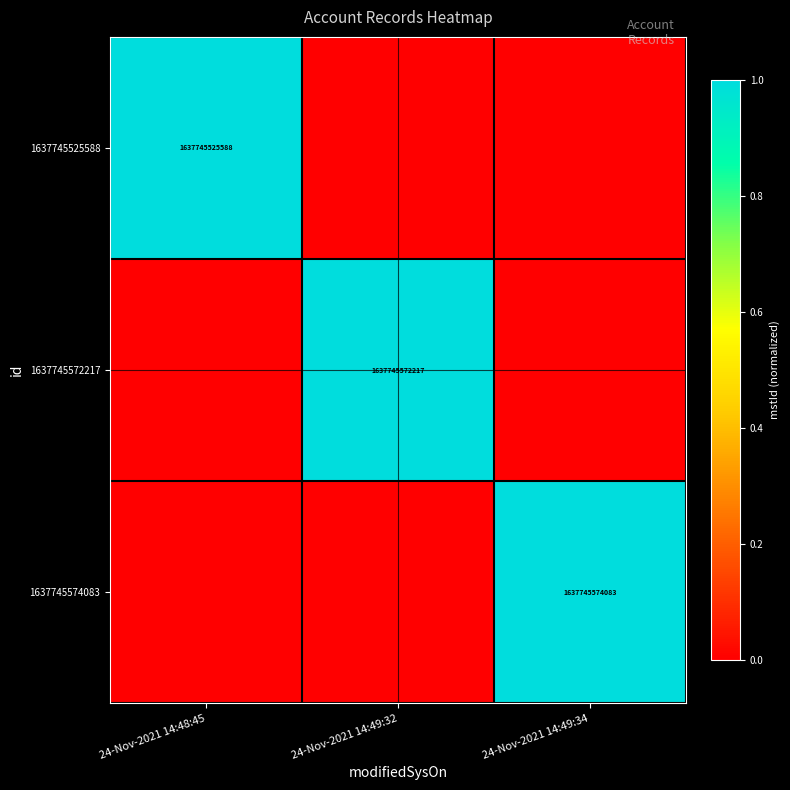

Is it true that 1637745525588 equals 597870277710 at 24-Nov-2021 14:48:45?

False